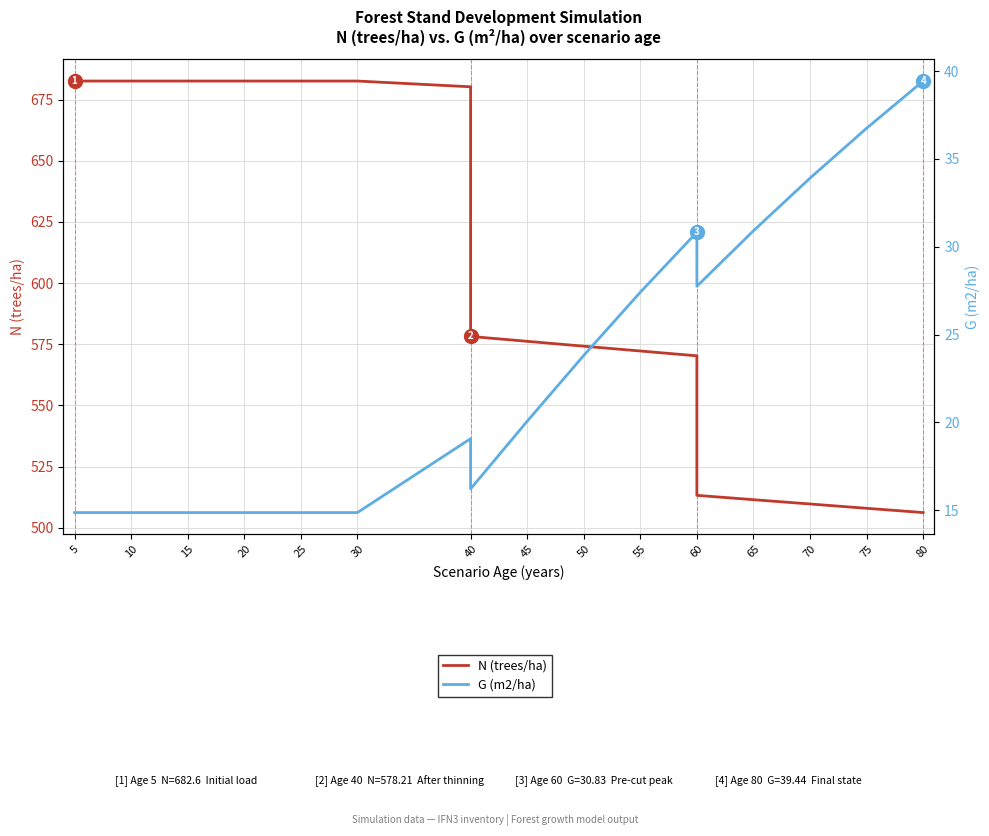

What is the highest value of the N (trees/ha) series?

682.6